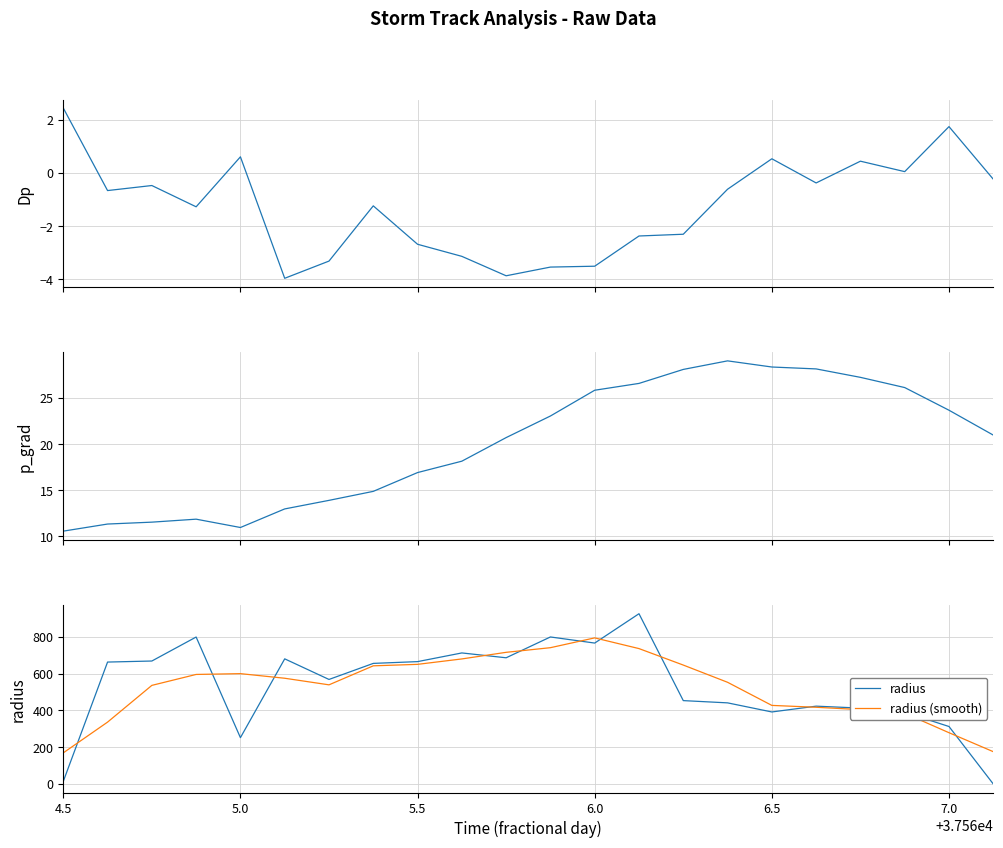

What is the maximum value for radius?

925.8